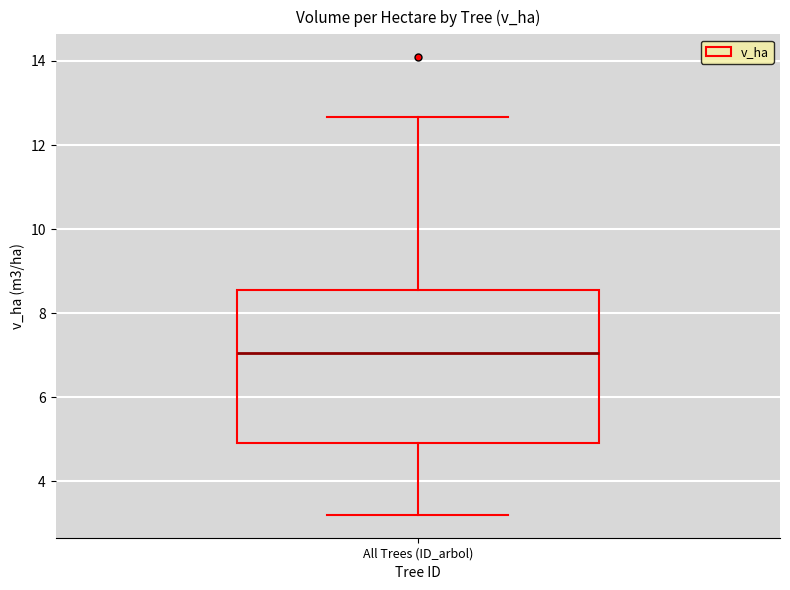

Where does the upper whisker of the box for All Trees (ID_arbol) end on the y-axis? The values are not printed on the chart, so give them approximately, as read against the axis.

12.6